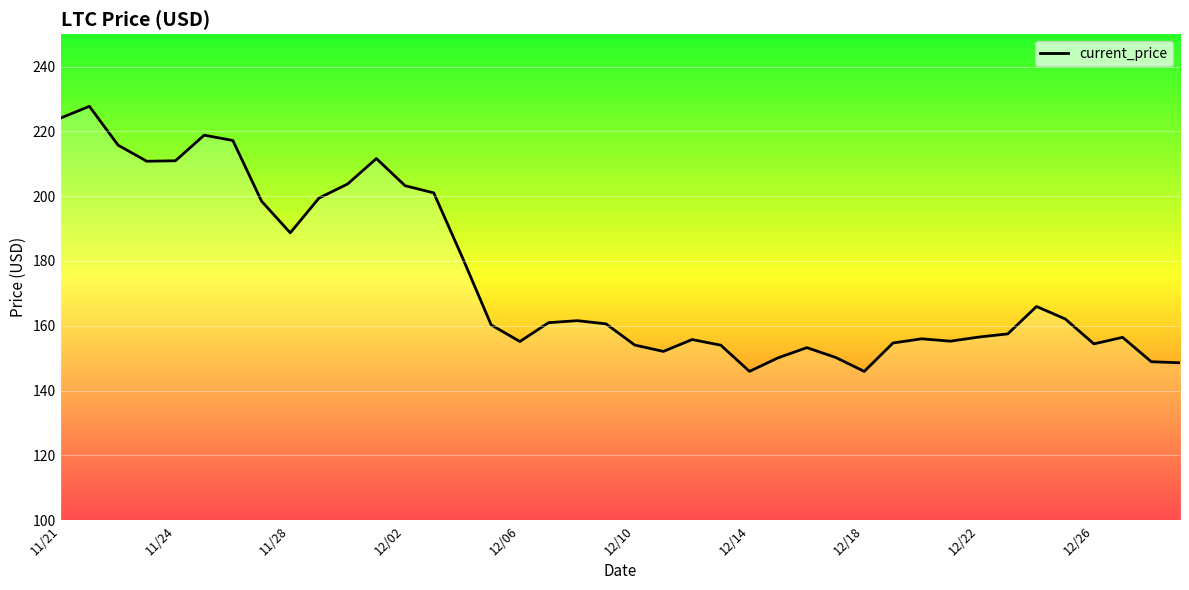

Does the chart display data point markers on the line(s)?

No